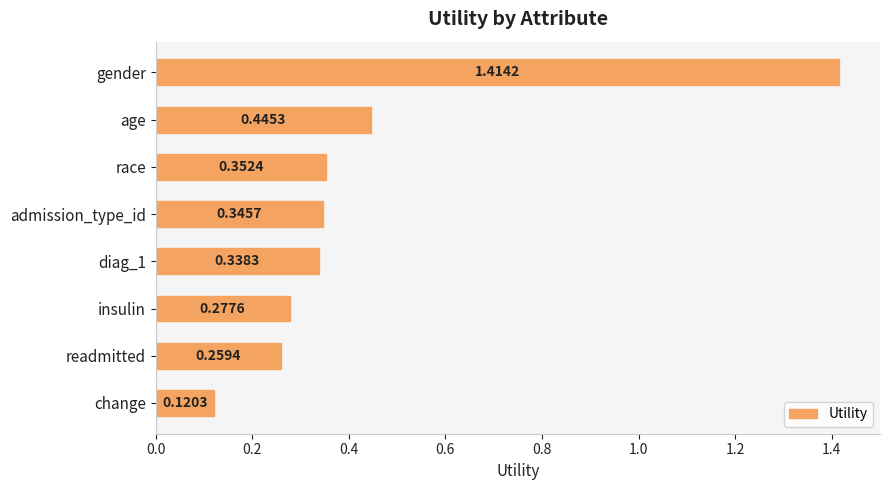

List the labels in order of value, smallest first.

change, readmitted, insulin, diag_1, admission_type_id, race, age, gender